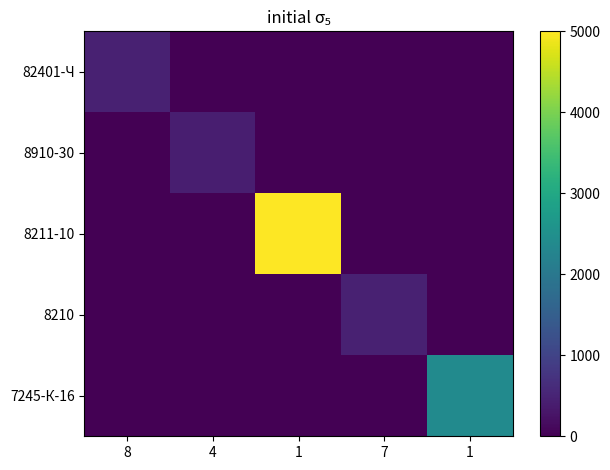

Which series has the largest range (max minus min)?

8211-10